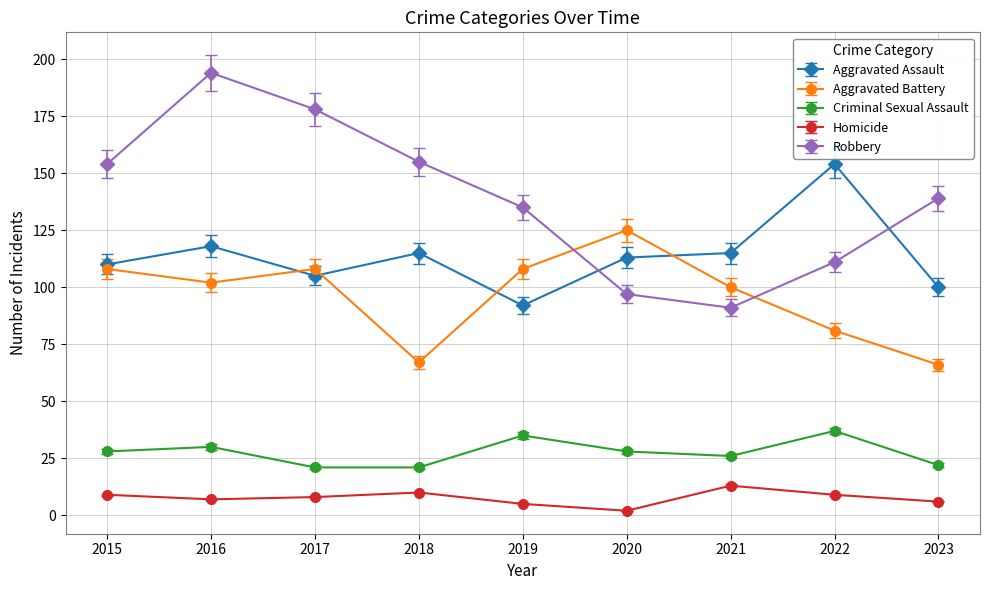

What is the difference between the maximum and second lowest values in the Homicide series?

8